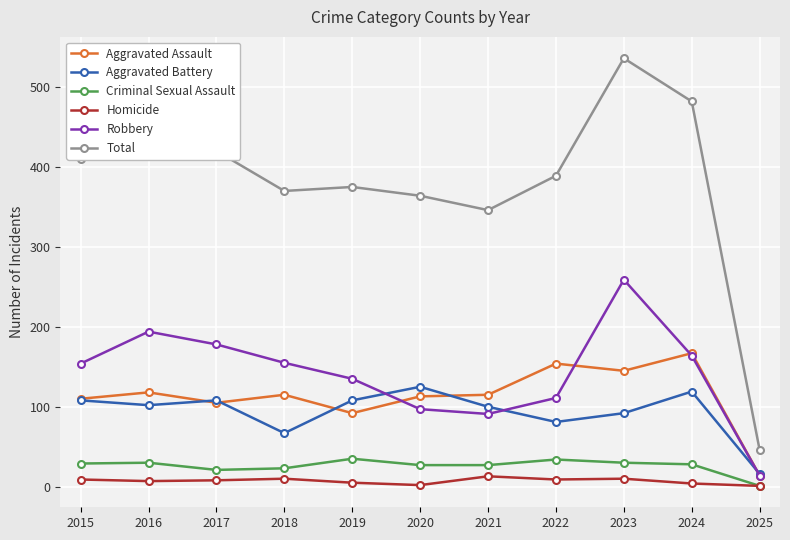

At which category is the sum across all series the highest?

2023